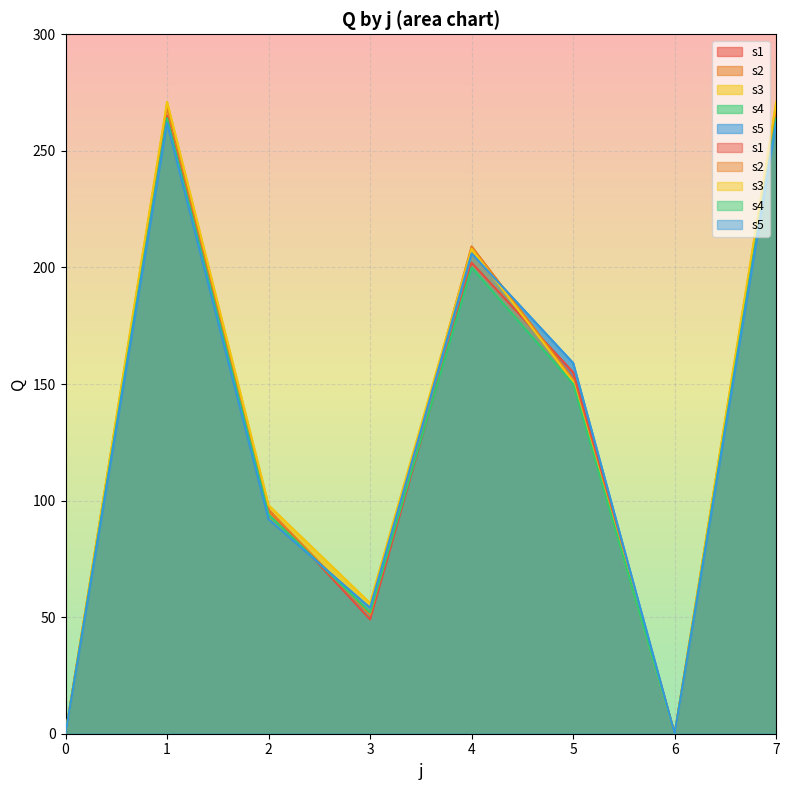

The value of s2 at 5 is 246. True or false?

False